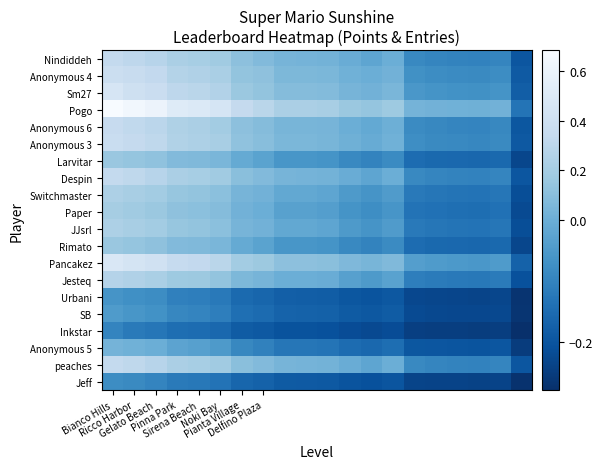

Reading left to right, what are all the values shown in this chart?

Nindiddeh: 0.3	0.3	0.3	0.2	0.2	0.2	0.1	0.1	0.0	0.0	0.0	-0.0	-0.0	0.0	-0.1	-0.1	-0.1	-0.1	-0.1	-0.2
Anonymous 4: 0.4	0.4	0.3	0.3	0.3	0.2	0.1	0.1	0.1	0.1	0.1	0.0	0.0	0.0	-0.1	-0.1	-0.1	-0.1	-0.1	-0.2
Sm27: 0.5	0.4	0.4	0.3	0.3	0.3	0.2	0.1	0.1	0.1	0.1	0.0	0.0	0.0	-0.1	-0.1	-0.1	-0.1	-0.1	-0.2
Pogo: 0.7	0.6	0.6	0.5	0.5	0.5	0.3	0.3	0.2	0.2	0.2	0.2	0.1	0.2	0.0	0.0	0.0	0.0	0.0	-0.1
Anonymous 6: 0.3	0.3	0.3	0.2	0.2	0.2	0.1	0.1	0.0	0.0	0.0	0.0	-0.0	0.0	-0.1	-0.1	-0.1	-0.1	-0.1	-0.2
Anonymous 3: 0.4	0.3	0.3	0.3	0.2	0.2	0.1	0.1	0.1	0.1	0.0	0.0	-0.0	0.0	-0.1	-0.1	-0.1	-0.1	-0.1	-0.2
Larvitar: 0.2	0.1	0.1	0.1	0.1	0.0	-0.0	-0.0	-0.1	-0.1	-0.1	-0.1	-0.1	-0.1	-0.1	-0.2	-0.2	-0.2	-0.2	-0.2
Despin: 0.3	0.3	0.3	0.2	0.2	0.2	0.1	0.1	0.0	0.0	0.0	-0.0	-0.0	0.0	-0.1	-0.1	-0.1	-0.1	-0.1	-0.2
Switchmaster: 0.2	0.2	0.2	0.1	0.1	0.1	0.0	0.0	-0.0	-0.0	-0.0	-0.0	-0.1	-0.0	-0.1	-0.1	-0.1	-0.1	-0.1	-0.2
Paper: 0.2	0.2	0.2	0.1	0.1	0.1	0.0	0.0	-0.0	-0.0	-0.0	-0.1	-0.1	-0.1	-0.1	-0.1	-0.1	-0.1	-0.1	-0.2
JJsrl: 0.2	0.2	0.2	0.1	0.1	0.1	0.0	0.0	-0.0	-0.0	-0.0	-0.0	-0.1	-0.0	-0.1	-0.1	-0.1	-0.1	-0.1	-0.2
Rimato: 0.2	0.1	0.1	0.1	0.1	0.0	-0.0	-0.0	-0.1	-0.1	-0.1	-0.1	-0.1	-0.1	-0.1	-0.2	-0.2	-0.2	-0.2	-0.2
Pancakez: 0.5	0.4	0.4	0.3	0.3	0.3	0.2	0.2	0.1	0.1	0.1	0.1	0.0	0.1	-0.0	-0.0	-0.1	-0.1	-0.0	-0.2
Jesteq: 0.3	0.2	0.2	0.2	0.2	0.1	0.1	0.0	0.0	0.0	-0.0	-0.0	-0.0	-0.0	-0.1	-0.1	-0.1	-0.1	-0.1	-0.2
Urbani: -0.1	-0.1	-0.1	-0.1	-0.1	-0.1	-0.2	-0.2	-0.2	-0.2	-0.2	-0.2	-0.2	-0.2	-0.2	-0.2	-0.2	-0.2	-0.2	-0.3
SB: -0.0	-0.1	-0.1	-0.1	-0.1	-0.1	-0.1	-0.2	-0.2	-0.2	-0.2	-0.2	-0.2	-0.2	-0.2	-0.2	-0.2	-0.2	-0.2	-0.3
Inkstar: -0.1	-0.1	-0.1	-0.1	-0.1	-0.2	-0.2	-0.2	-0.2	-0.2	-0.2	-0.2	-0.2	-0.2	-0.2	-0.2	-0.2	-0.2	-0.2	-0.3
Anonymous 5: 0.0	0.0	0.0	-0.0	-0.0	-0.0	-0.1	-0.1	-0.1	-0.1	-0.1	-0.1	-0.2	-0.1	-0.2	-0.2	-0.2	-0.2	-0.2	-0.3
peaches: 0.3	0.3	0.3	0.2	0.2	0.2	0.1	0.1	0.0	0.0	0.0	-0.0	-0.0	0.0	-0.1	-0.1	-0.1	-0.1	-0.1	-0.2
Jeff: -0.1	-0.1	-0.1	-0.1	-0.1	-0.1	-0.2	-0.2	-0.2	-0.2	-0.2	-0.2	-0.2	-0.2	-0.2	-0.2	-0.2	-0.2	-0.2	-0.3